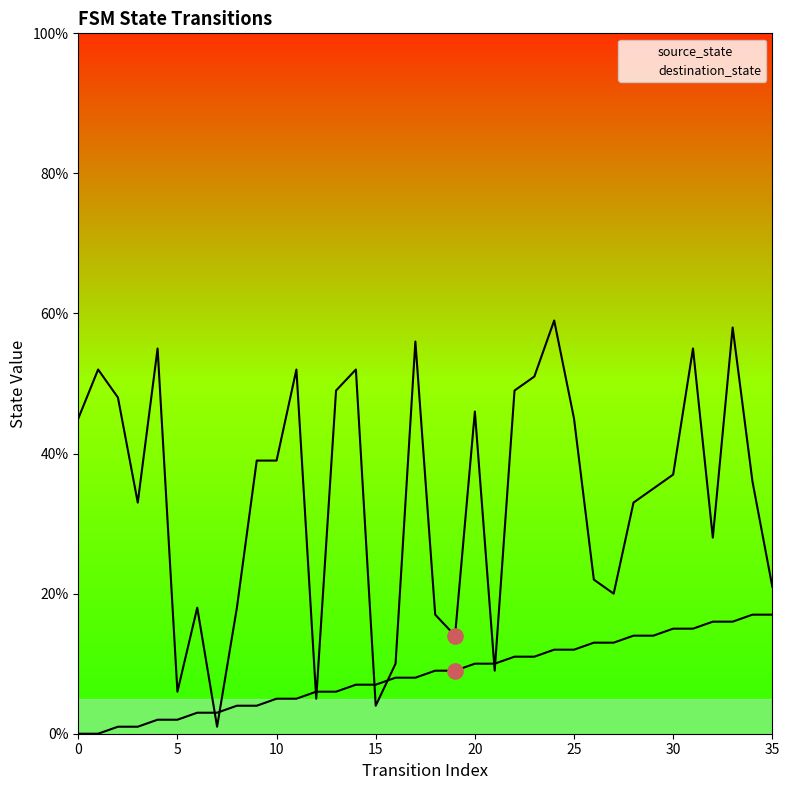

Which series reaches the maximum Y coordinate?

destination_state